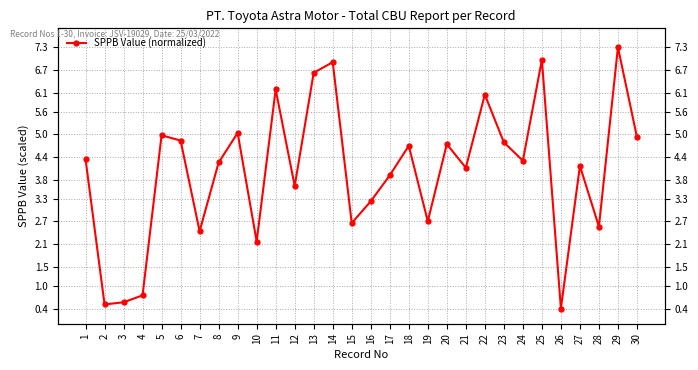

Reading left to right, what are all the values shown in this chart?

1=4.3	2=0.5	3=0.6	4=0.7	5=5.0	6=4.8	7=2.4	8=4.3	9=5.0	10=2.2	11=6.2	12=3.6	13=6.6	14=6.9	15=2.7	16=3.2	17=3.9	18=4.7	19=2.7	20=4.7	21=4.1	22=6.0	23=4.8	24=4.3	25=7.0	26=0.4	27=4.2	28=2.6	29=7.3	30=4.9